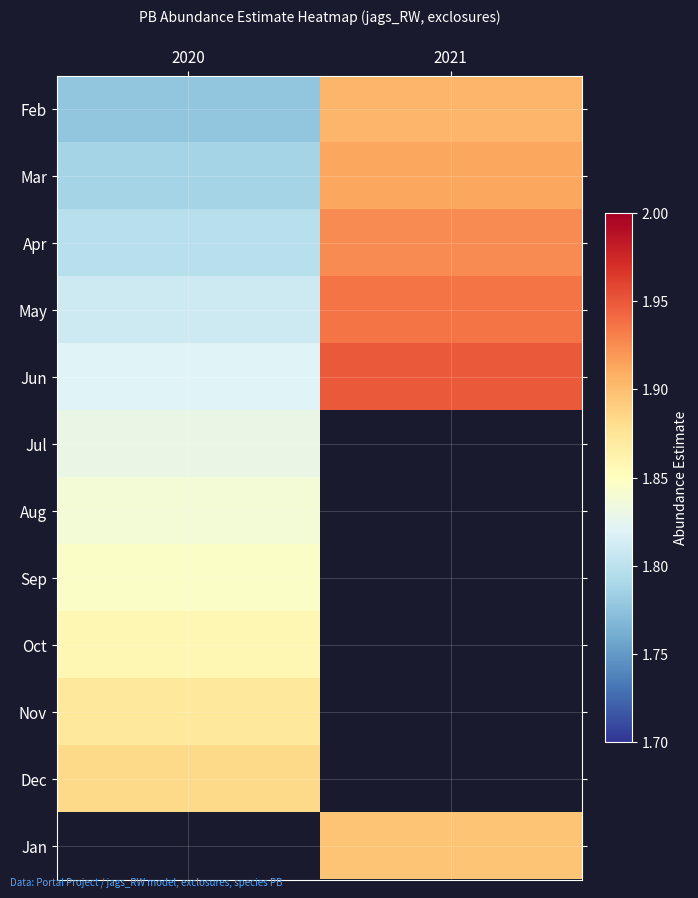

The value of Sep at 2020 is 1.8. True or false?

True